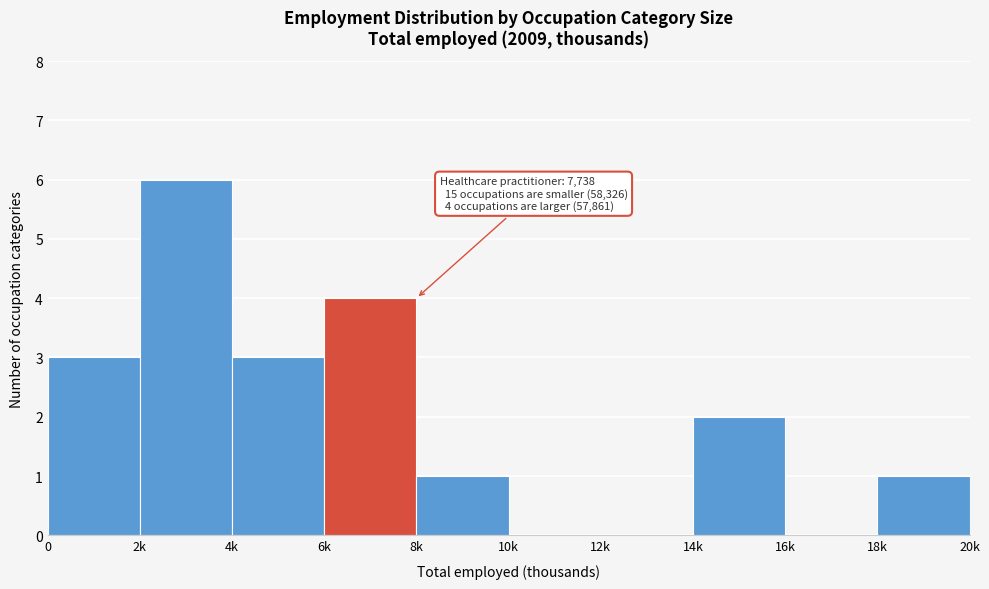

Reading left to right, extract all data points from this chart.

0=3	2k=6	4k=3	6k=4	8k=1	10k=0	12k=0	14k=2	16k=0	18k=1